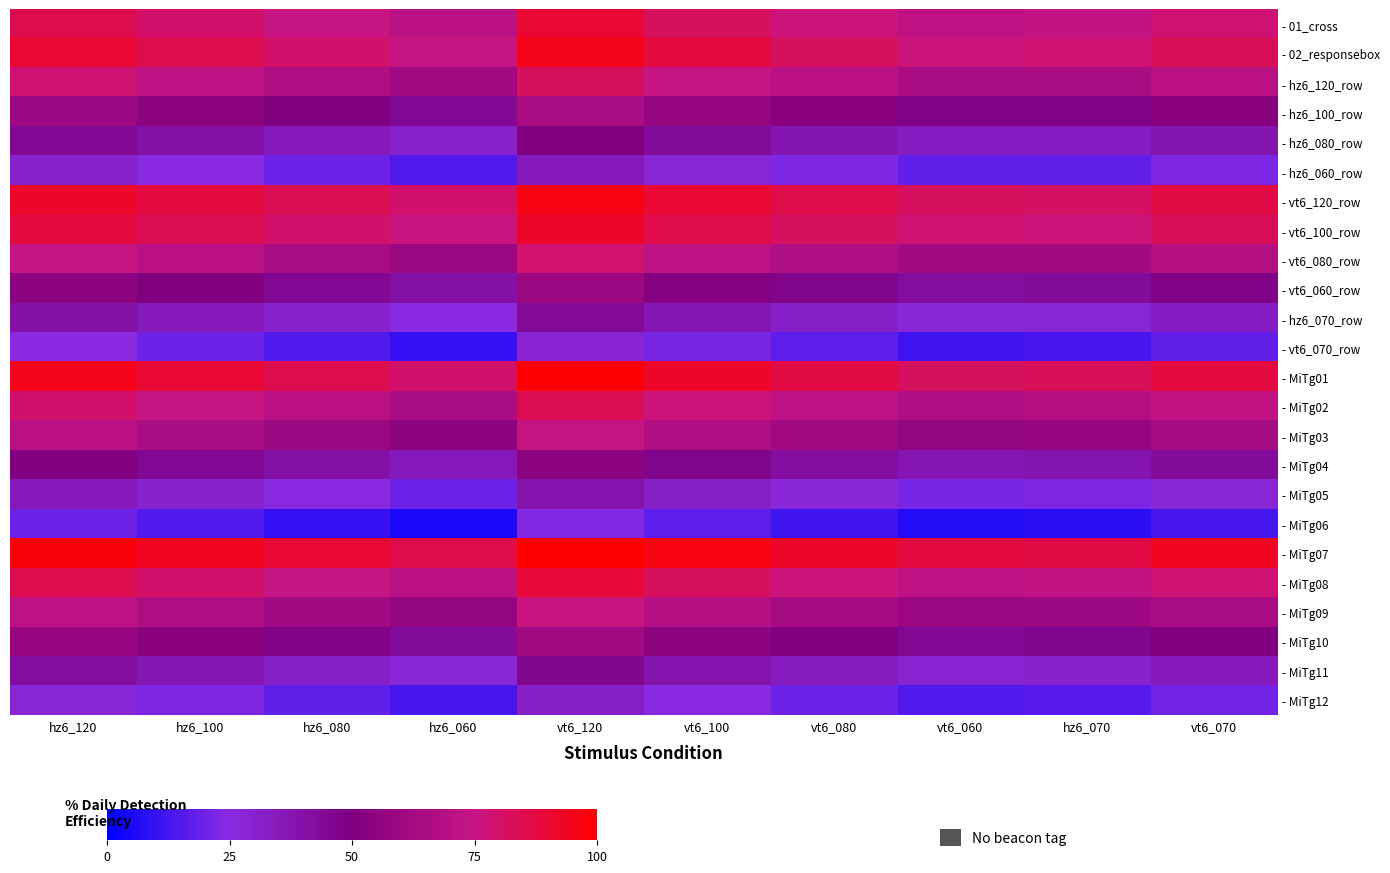

Which label corresponds to the smallest value in the chart?

hz6_060